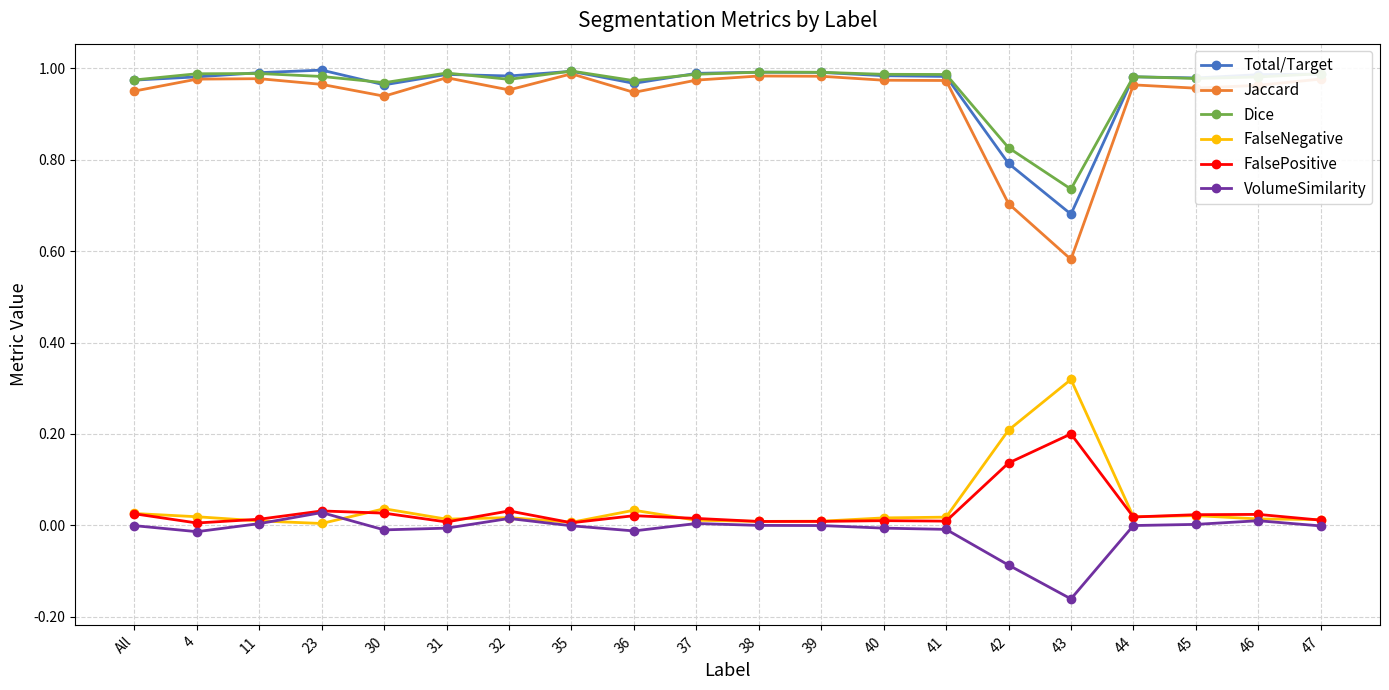

What is the value of the FalsePositive point at the 16th from the left?

0.2